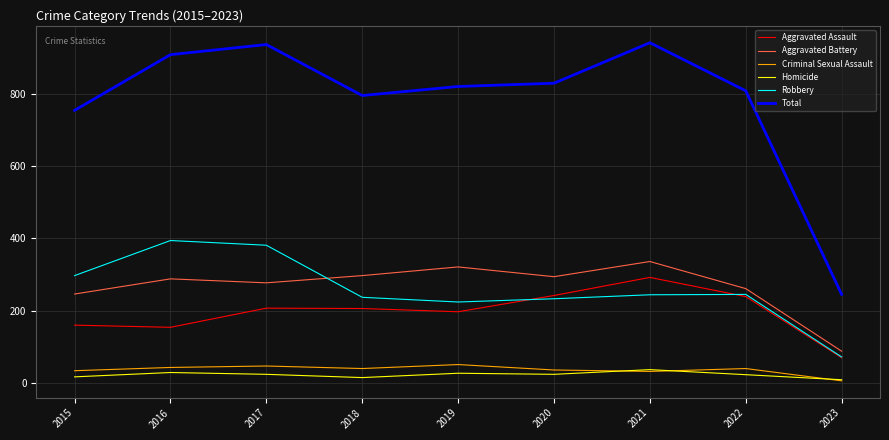

Which series has the widest spread of values?

Total